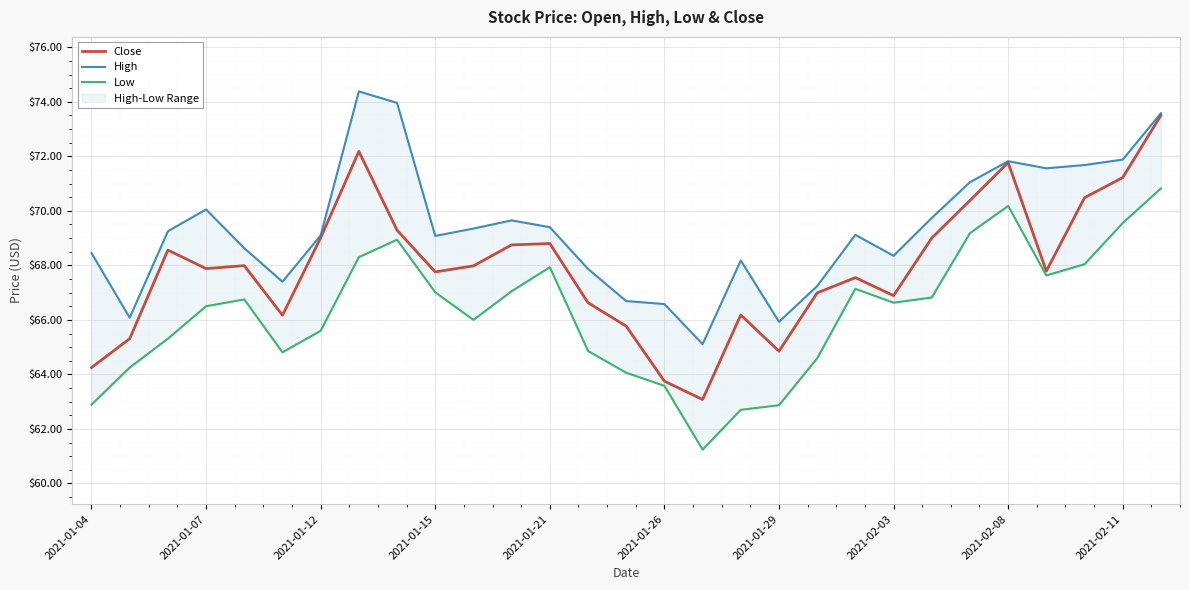

Reading left to right, transcribe all the data shown in this chart.

Close: 64.2	65.3	68.6	67.9	68.0	66.2	69.0	72.2	69.3	67.8	68.0	68.8	68.8	66.6	65.8	63.8	63.1	66.2	64.8	67.0	67.6	66.9	69.0	70.4	71.8	67.8	70.5	71.2	73.5
High: 68.4	66.1	69.2	70.1	68.6	67.4	69.1	74.4	74.0	69.1	69.3	69.7	69.4	67.9	66.7	66.6	65.1	68.2	65.9	67.2	69.1	68.3	69.7	71.1	71.8	71.6	71.7	71.9	73.6
Low: 62.9	64.2	65.3	66.5	66.8	64.8	65.6	68.3	68.9	67.0	66.0	67.1	67.9	64.9	64.1	63.6	61.2	62.7	62.9	64.6	67.1	66.6	66.8	69.2	70.2	67.6	68.0	69.6	70.8